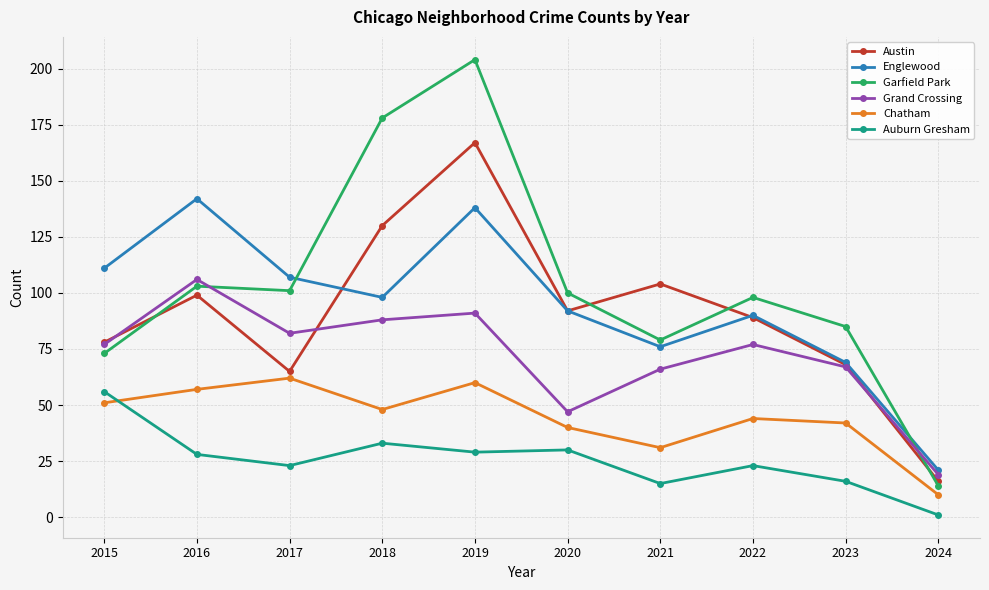

True or false: Auburn Gresham and Grand Crossing cross at least once.

False